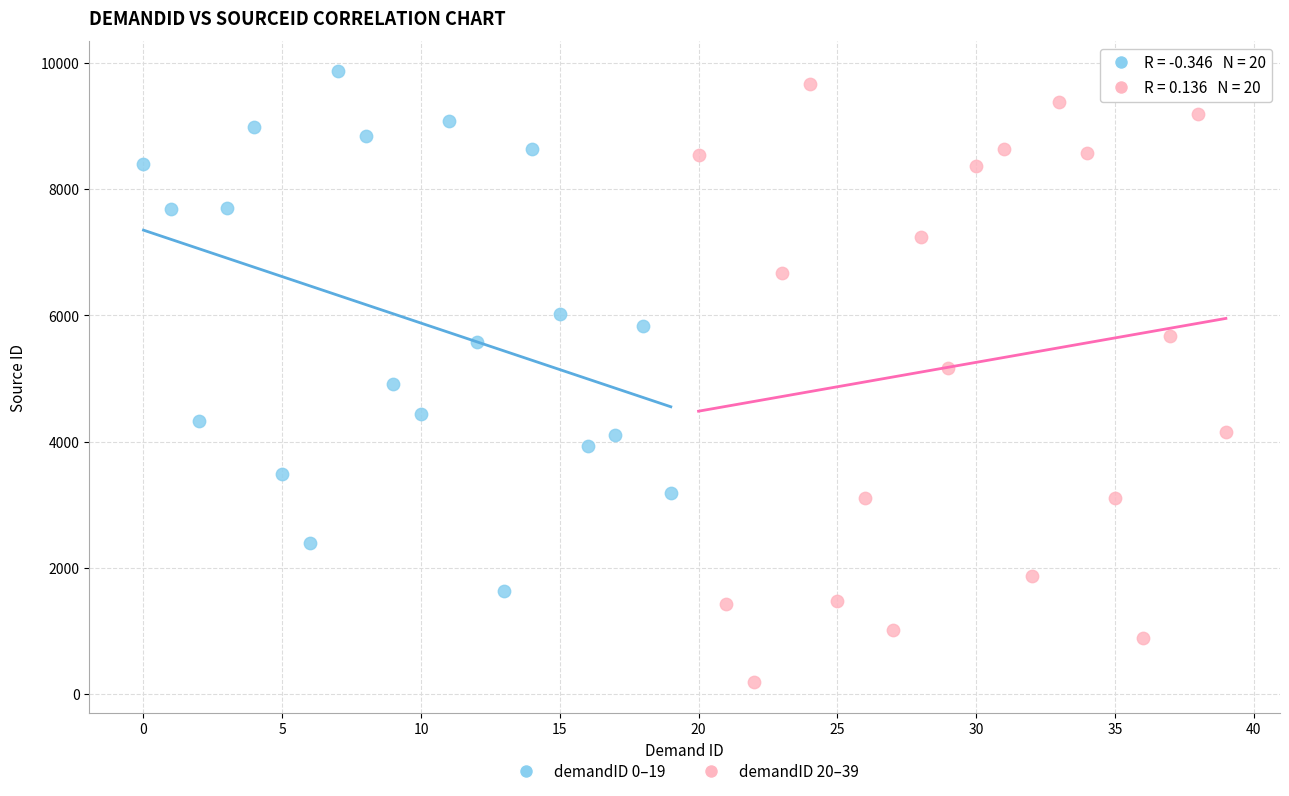

What are all the series names shown in the legend?

demandID 0–19, demandID 20–39